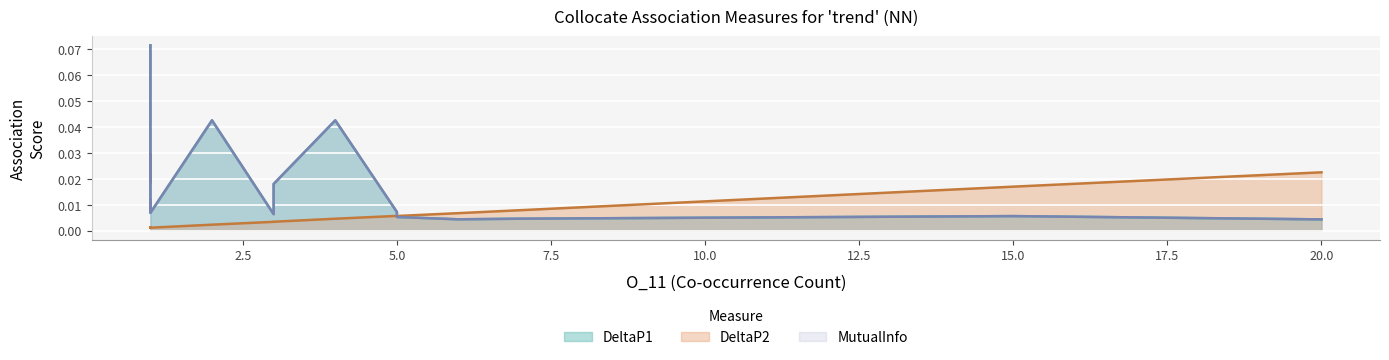

Which series has the largest range (max minus min)?

DeltaP1